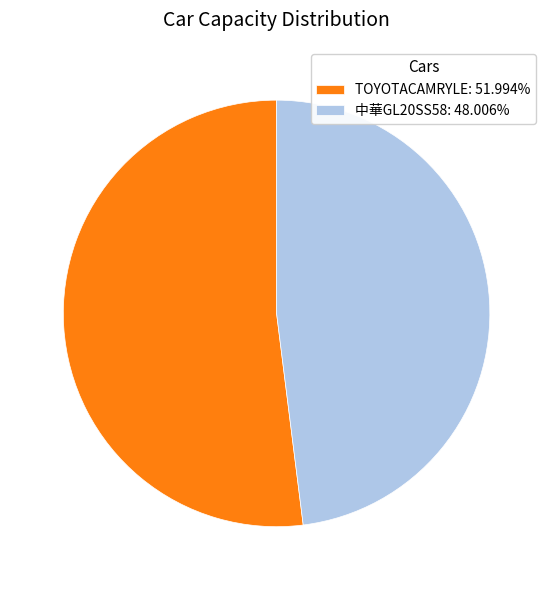

What is the ratio of the value at 中華GL20SS58: 48.006% to the value at TOYOTACAMRYLE: 51.994%?

0.9